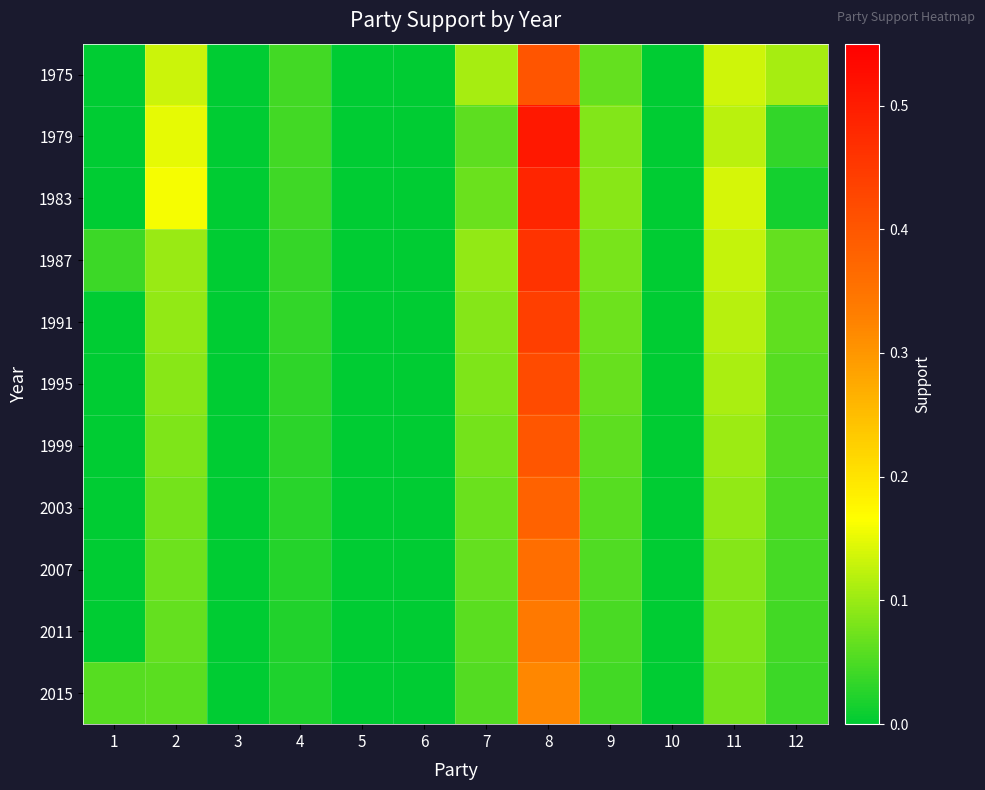

Reading left to right, list all the values displayed in this chart.

1975: 1=0.0	2=0.1	3=0.0	4=0.0	5=0.0	6=0.0	7=0.1	8=0.4	9=0.1	10=0.0	11=0.1	12=0.1
1979: 1=0.0	2=0.1	3=0.0	4=0.0	5=0.0	6=0.0	7=0.1	8=0.5	9=0.1	10=0.0	11=0.1	12=0.0
1983: 1=0.0	2=0.2	3=0.0	4=0.0	5=0.0	6=0.0	7=0.1	8=0.5	9=0.1	10=0.0	11=0.1	12=0.0
1987: 1=0.0	2=0.1	3=0.0	4=0.0	5=0.0	6=0.0	7=0.1	8=0.5	9=0.1	10=0.0	11=0.1	12=0.1
1991: 1=0.0	2=0.1	3=0.0	4=0.0	5=0.0	6=0.0	7=0.1	8=0.4	9=0.1	10=0.0	11=0.1	12=0.1
1995: 1=0.0	2=0.1	3=0.0	4=0.0	5=0.0	6=0.0	7=0.1	8=0.4	9=0.1	10=0.0	11=0.1	12=0.1
1999: 1=0.0	2=0.1	3=0.0	4=0.0	5=0.0	6=0.0	7=0.1	8=0.4	9=0.1	10=0.0	11=0.1	12=0.1
2003: 1=0.0	2=0.1	3=0.0	4=0.0	5=0.0	6=0.0	7=0.1	8=0.4	9=0.1	10=0.0	11=0.1	12=0.1
2007: 1=0.0	2=0.1	3=0.0	4=0.0	5=0.0	6=0.0	7=0.1	8=0.4	9=0.1	10=0.0	11=0.1	12=0.0
2011: 1=0.0	2=0.1	3=0.0	4=0.0	5=0.0	6=0.0	7=0.1	8=0.3	9=0.0	10=0.0	11=0.1	12=0.0
2015: 1=0.1	2=0.1	3=0.0	4=0.0	5=0.0	6=0.0	7=0.1	8=0.3	9=0.0	10=0.0	11=0.1	12=0.0